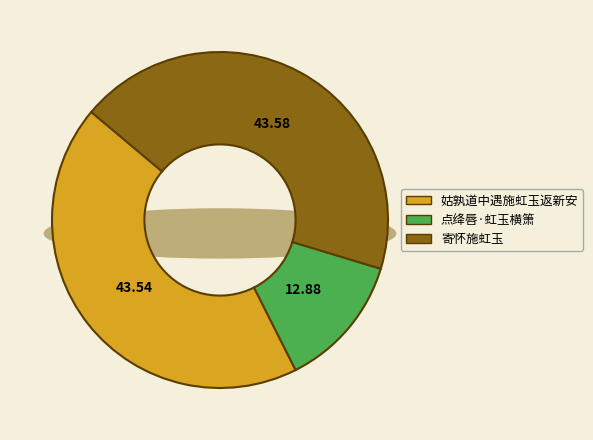

True or false: 点绛唇·虹玉横箫 accounts for 13% of the total.

True